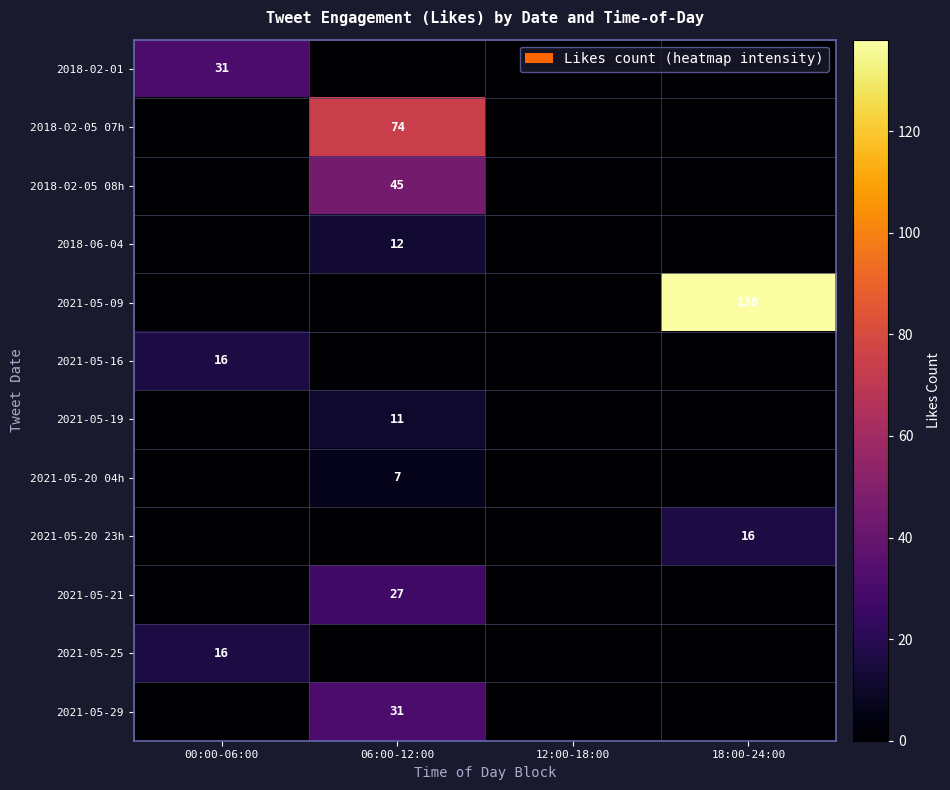

The 2021-05-25 series shows 16 at 00:00-06:00. True or false?

True